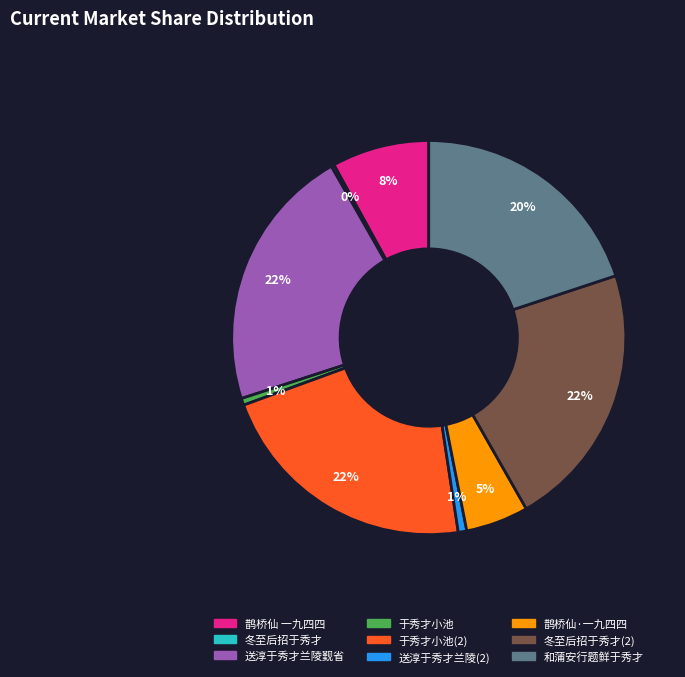

Is there any slice that represents more than half of the pie?

No